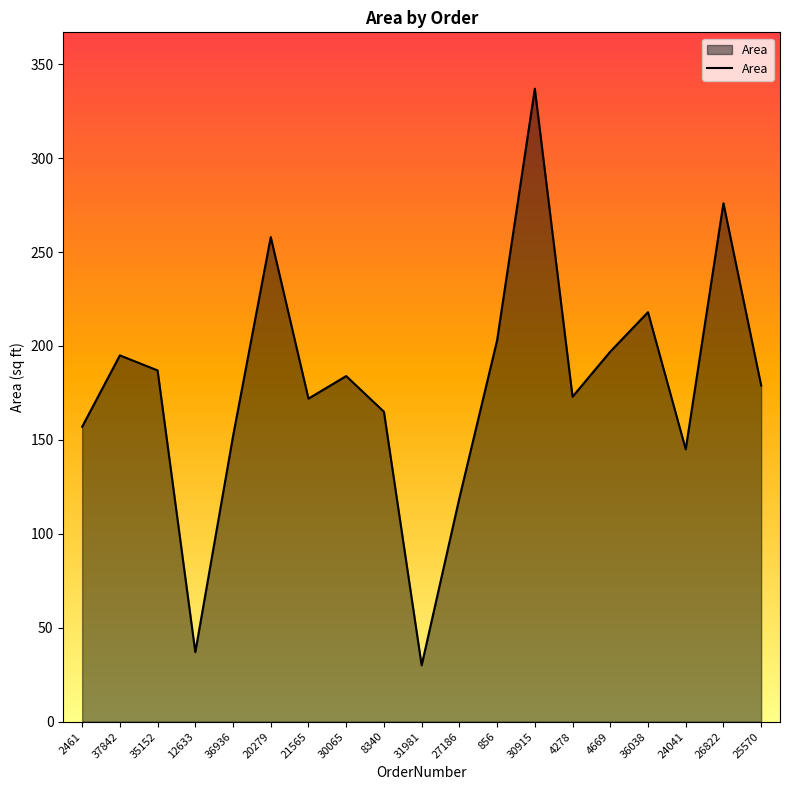

What is the change in value from 2461 to 36038?

+61